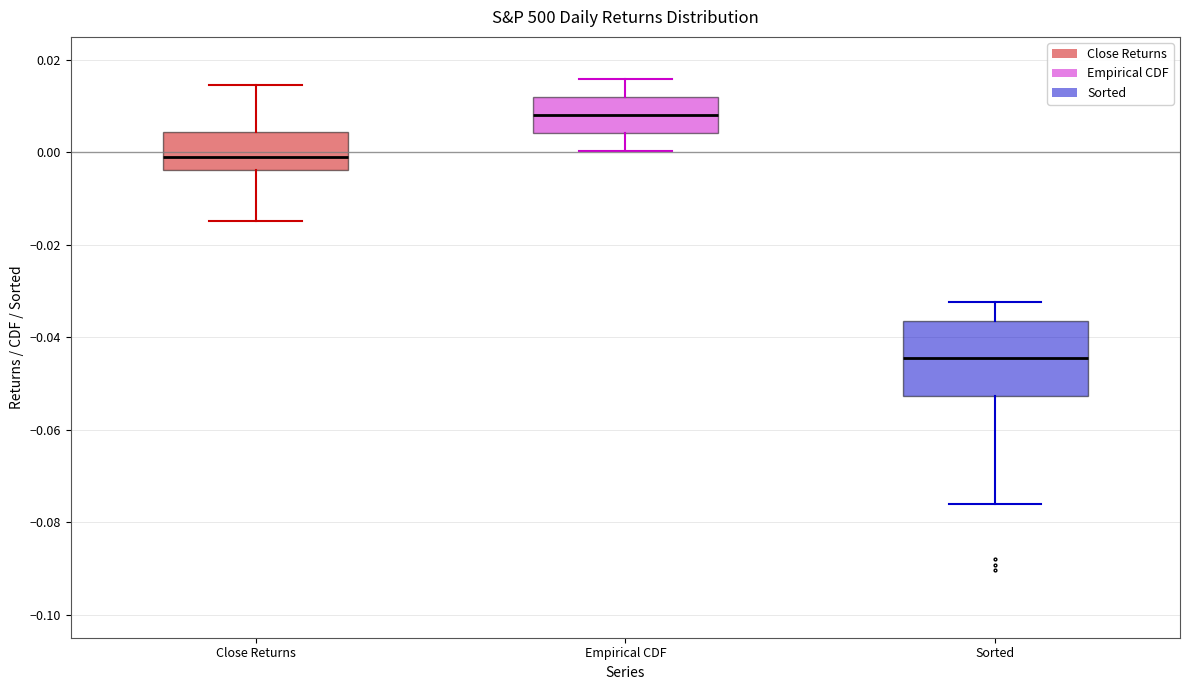

Reading left to right, read every box against the y-axis: the position of its median line, the range the box covers, and the ends of its whiskers. The values are not printed on the chart, so give them approximately, as read against the axis.

Close Returns: median 0.000, box -0.004 to 0.004, whiskers -0.014 to 0.014
Empirical CDF: median 0.008, box 0.004 to 0.012, whiskers 0.000 to 0.016
Sorted: median -0.044, box -0.052 to -0.036, whiskers -0.076 to -0.032